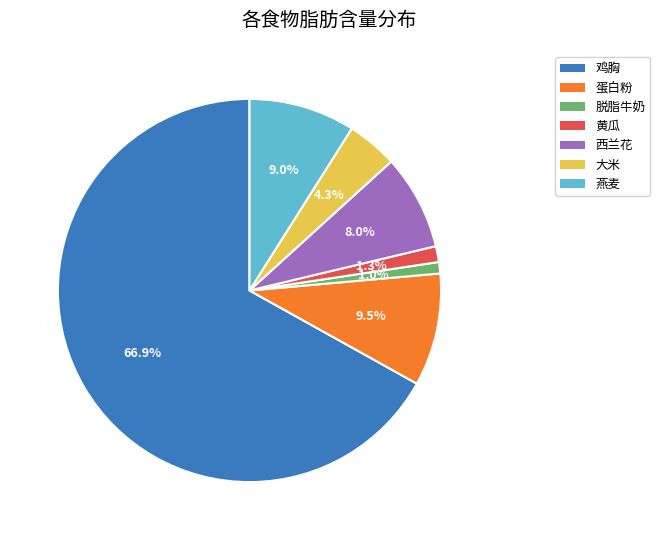

Which has a higher value, 燕麦 or 黄瓜?

燕麦